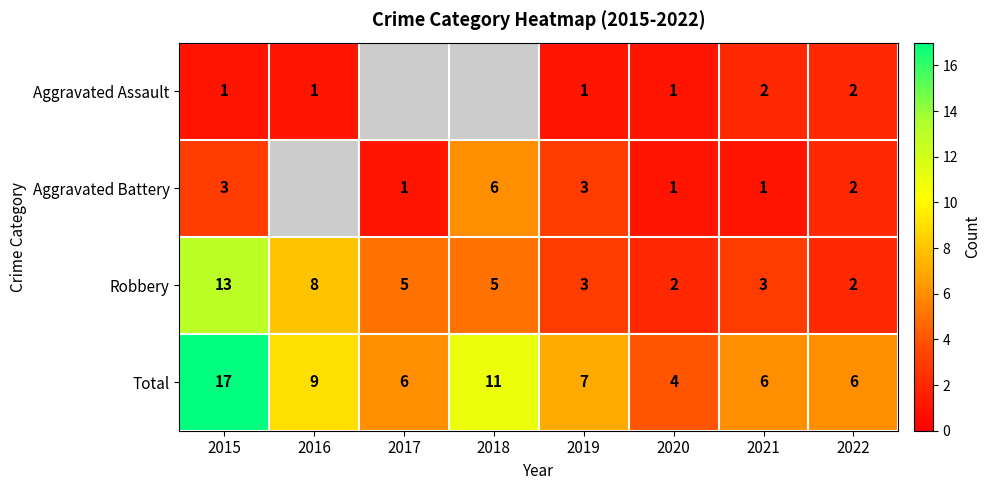

At which label does Robbery first exceed 5?

2015